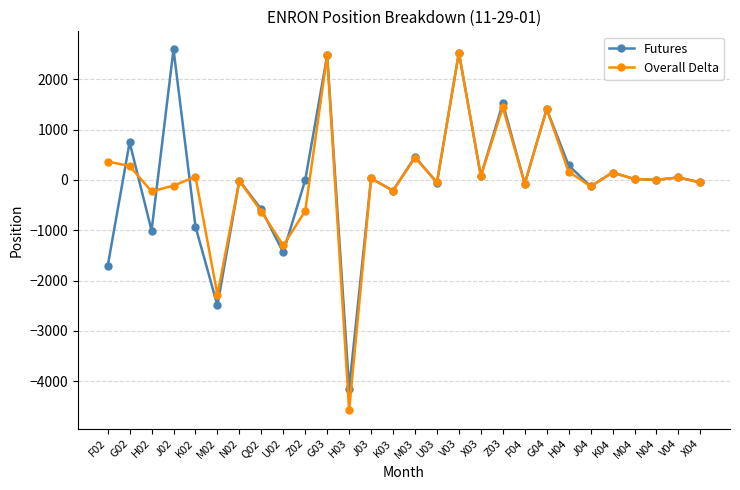

Read the Futures value at H03, to the nearest 100.

-4200